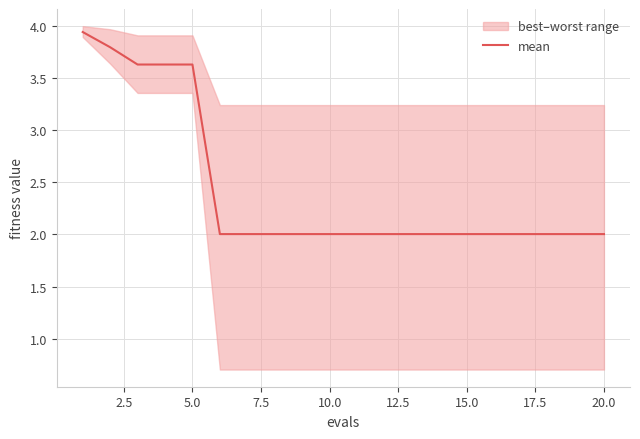

What is the difference between the maximum and second lowest values?

1.9